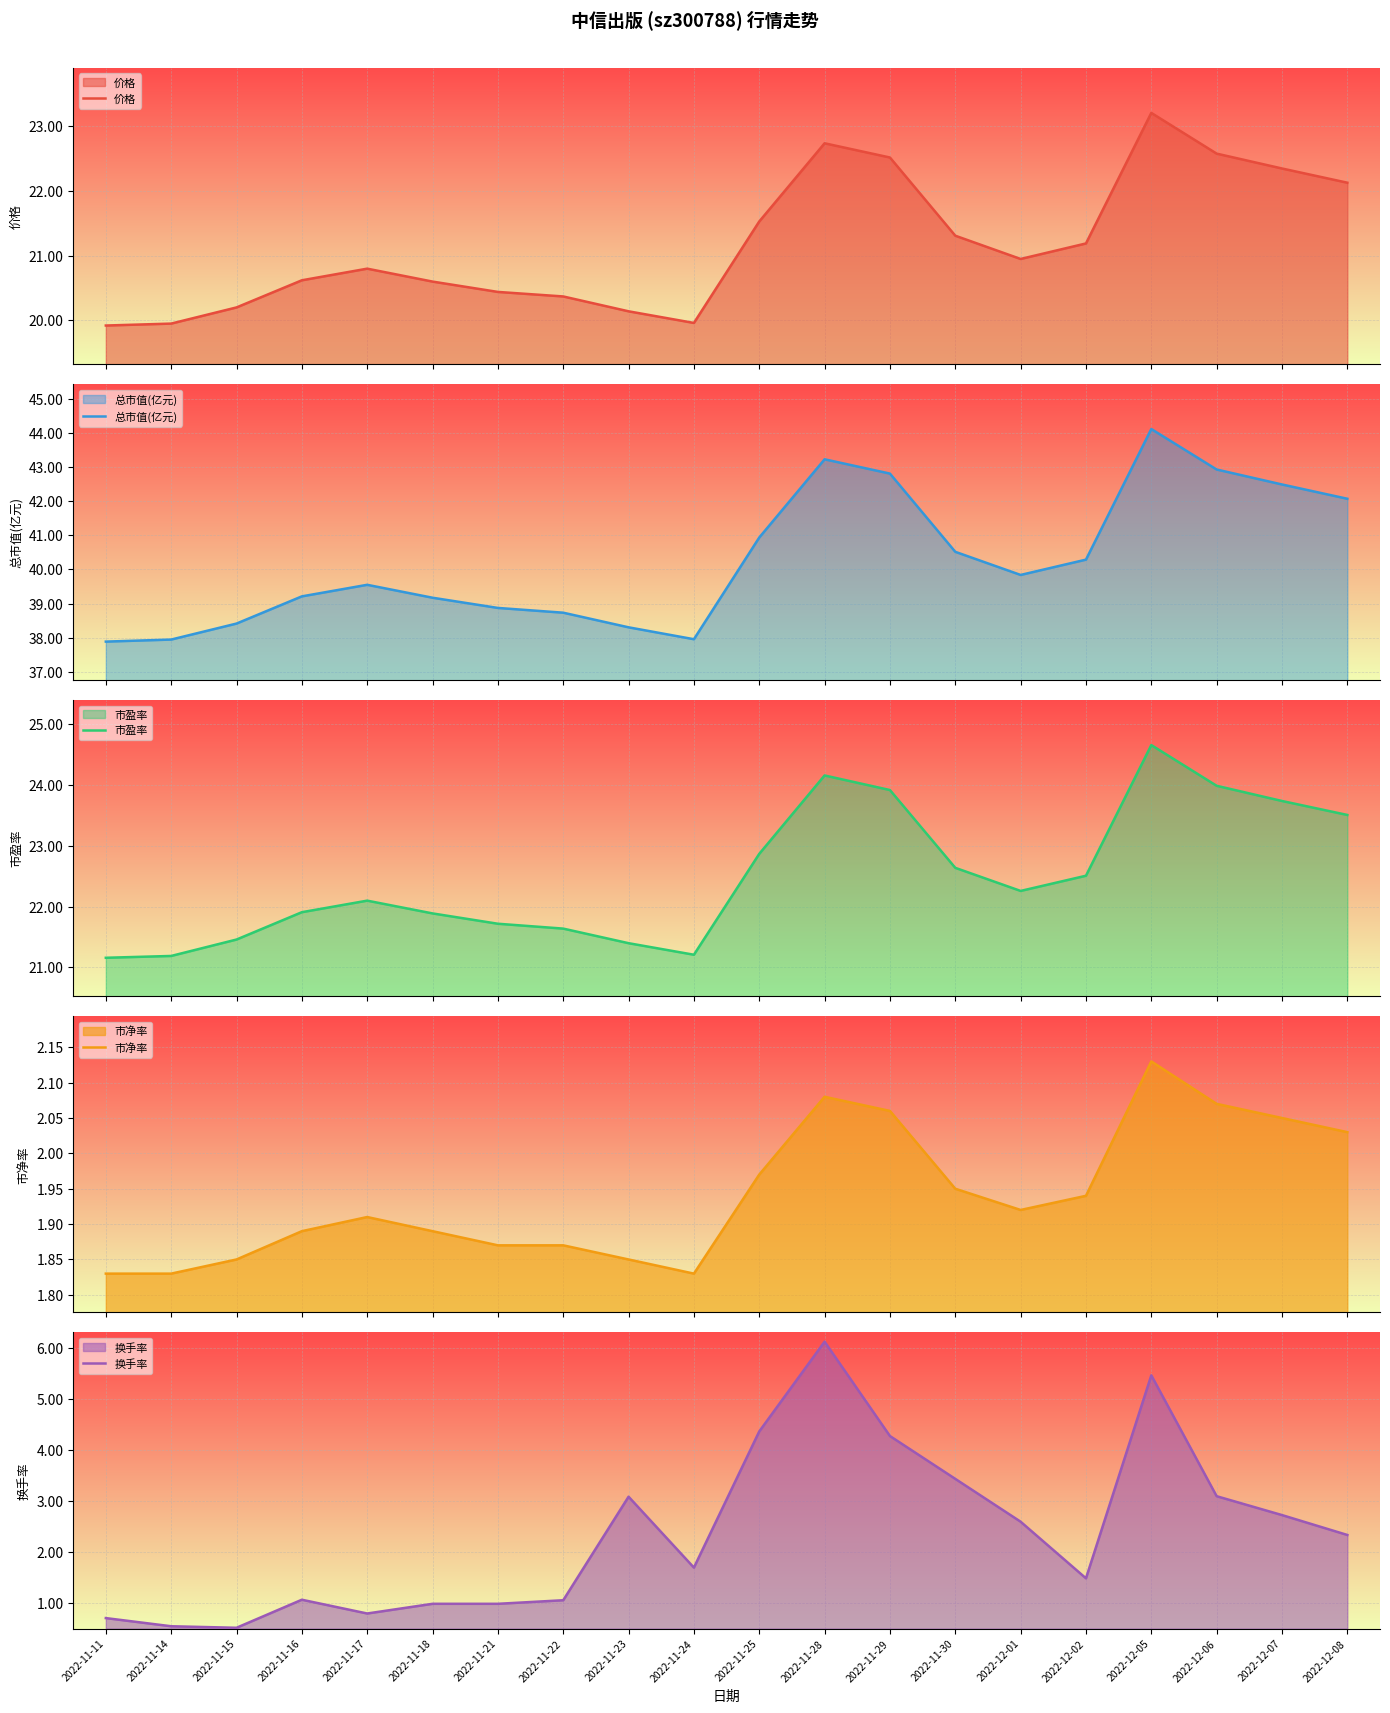

Rank the series at 2022-12-06 from lowest to highest value.

市净率, 换手率, 价格, 市盈率, 总市值(亿元)